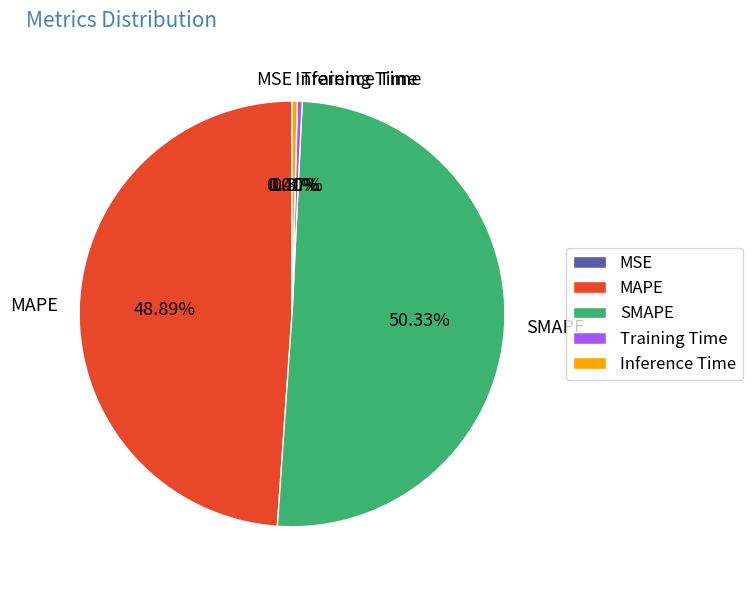

Between SMAPE and MAPE, which is larger?

SMAPE